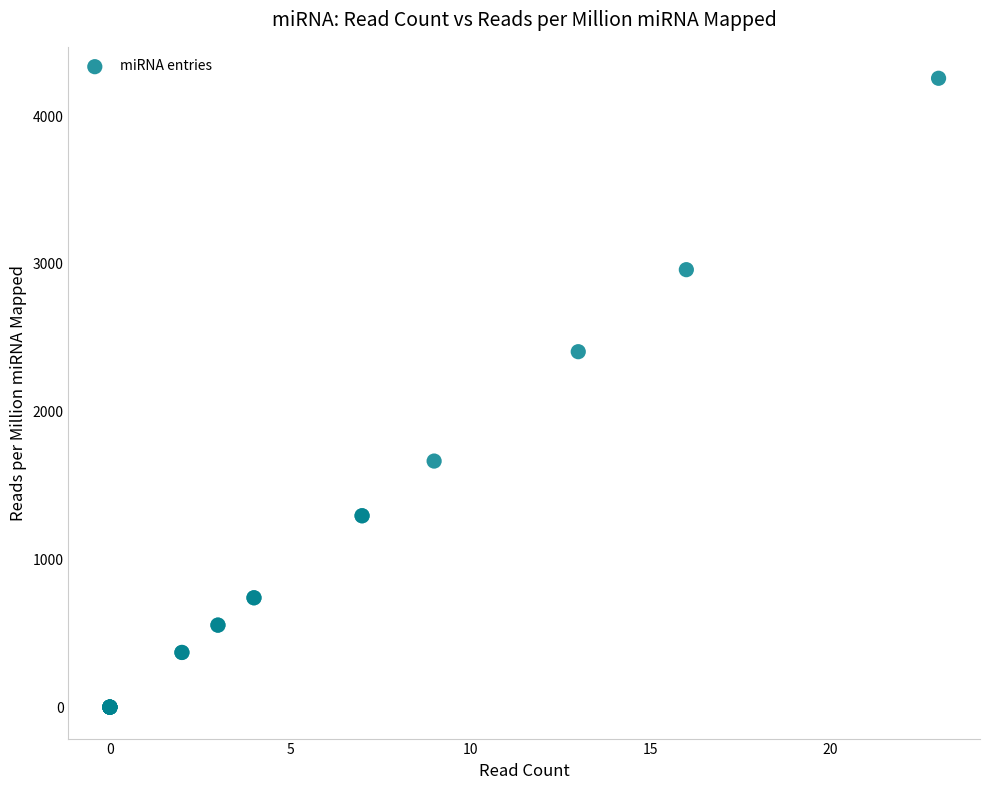

What Y value in the scatter plot is closest to 2128?

2406.1